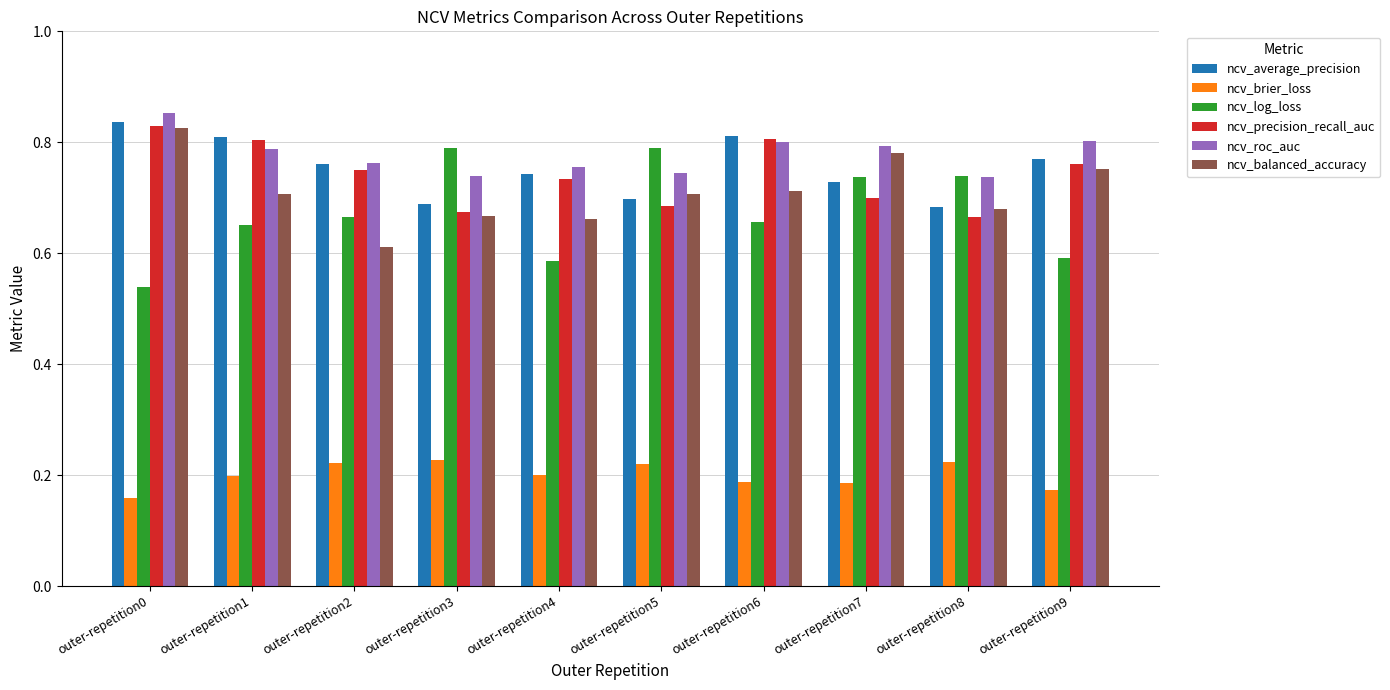

Count the ncv_log_loss values in the range 0 to 1.

10